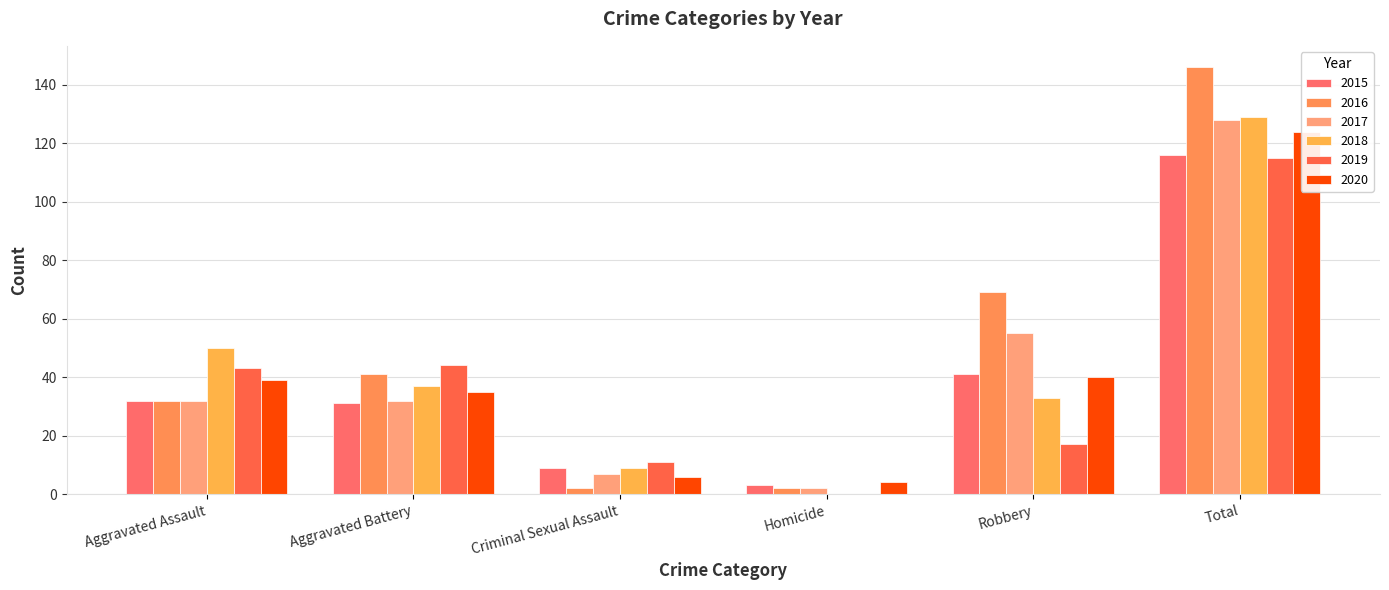

Is the value of 2019 at Aggravated Battery greater than the value of 2017 at Homicide?

Yes